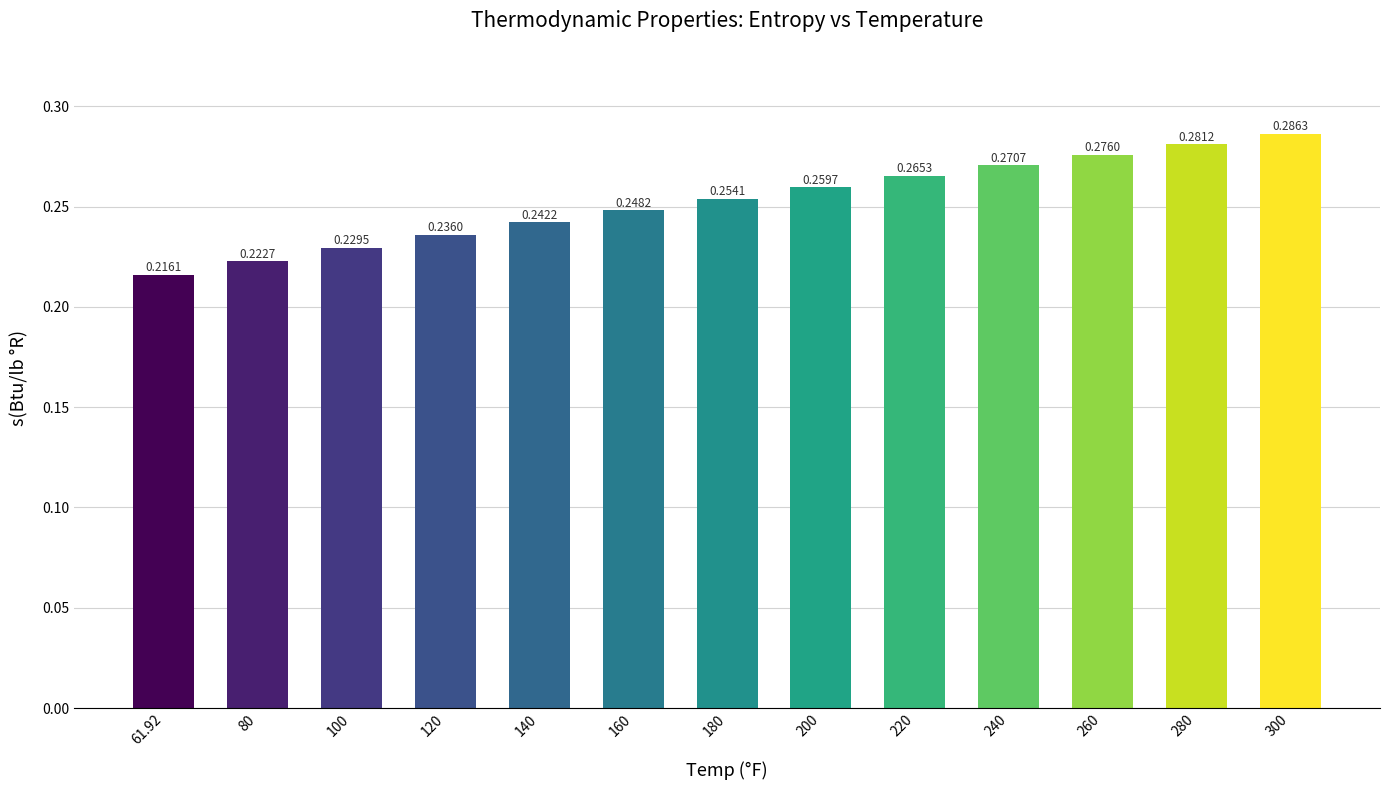

Rank the categories by value from highest to lowest.

300, 280, 260, 240, 220, 200, 180, 160, 140, 120, 100, 80, 61.92